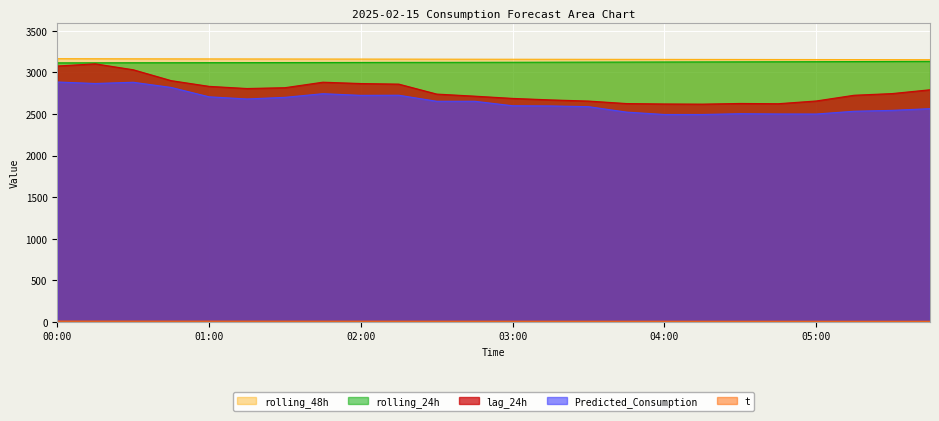

What is the sum of all Predicted_Consumption values?

63487.7